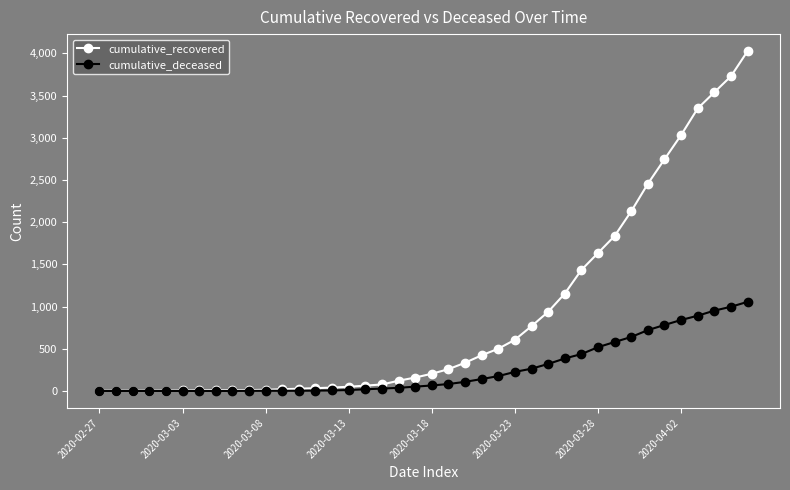

What is the value of the cumulative_recovered point at the 35th from the left?

2746